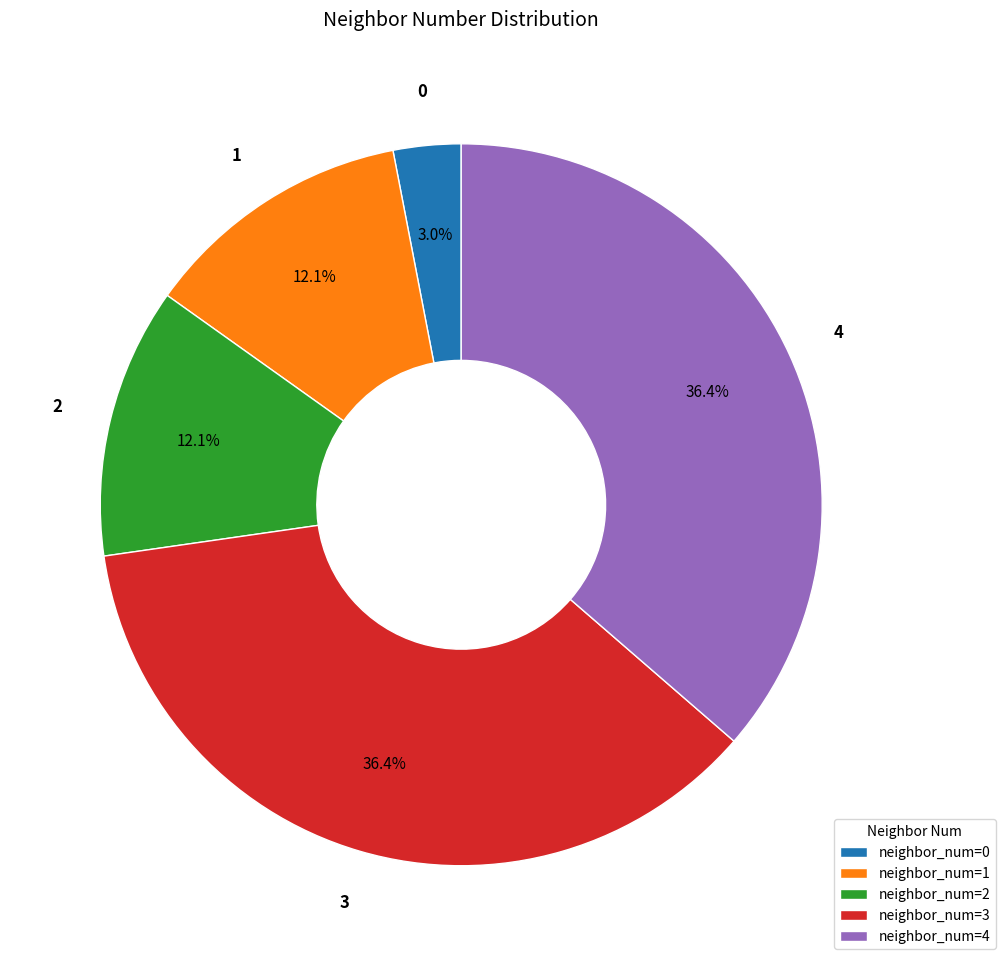

Combined, do neighbor_num=2 and neighbor_num=4 account for over 50%?

No